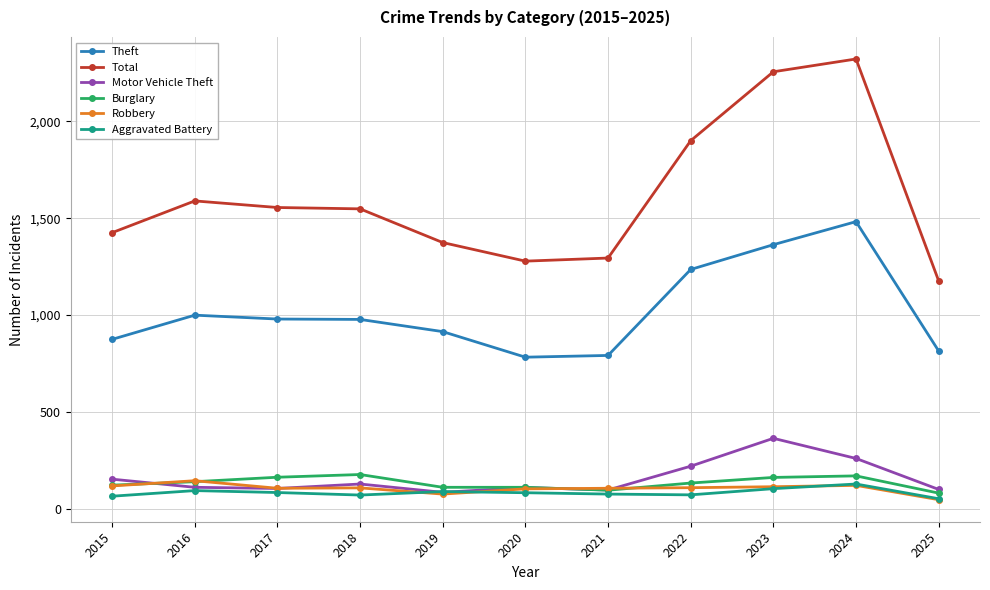

Which series has the largest range (max minus min)?

Total